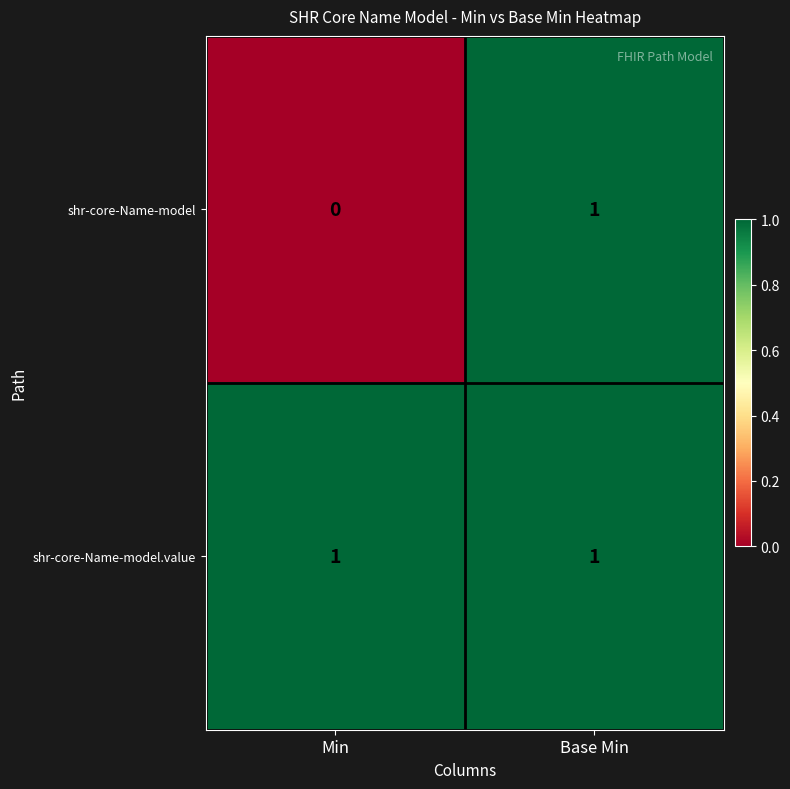

Which series has the largest total across all categories?

shr-core-Name-model.value